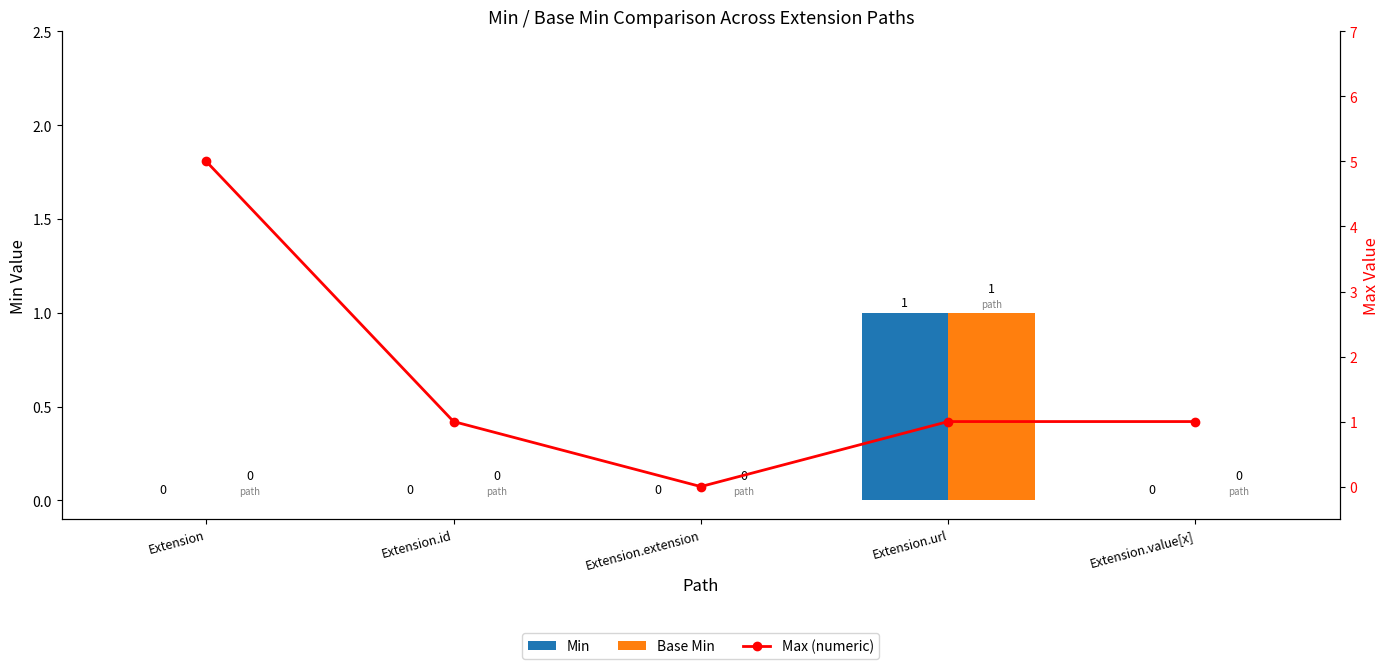

Which has a higher value, Extension or Extension.id?

Extension